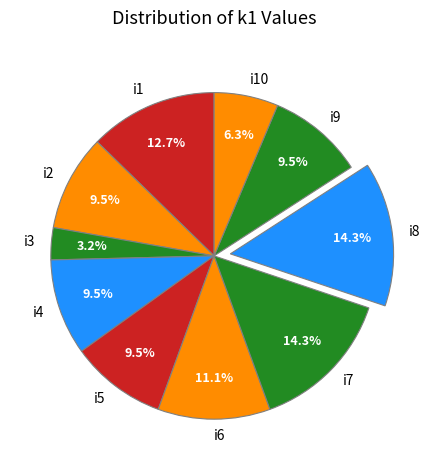

Which category has the smallest portion of the pie?

i3